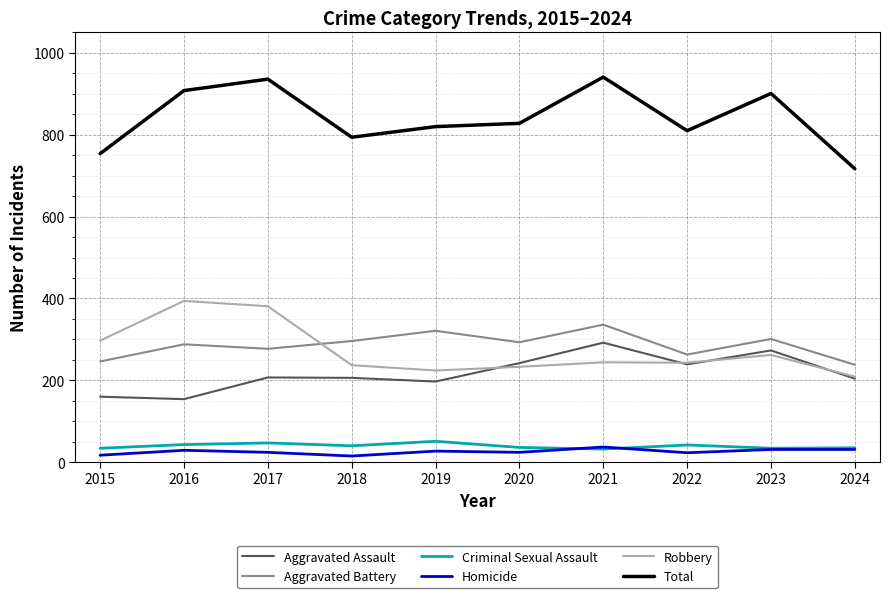

How many categories are shown in the chart?

10